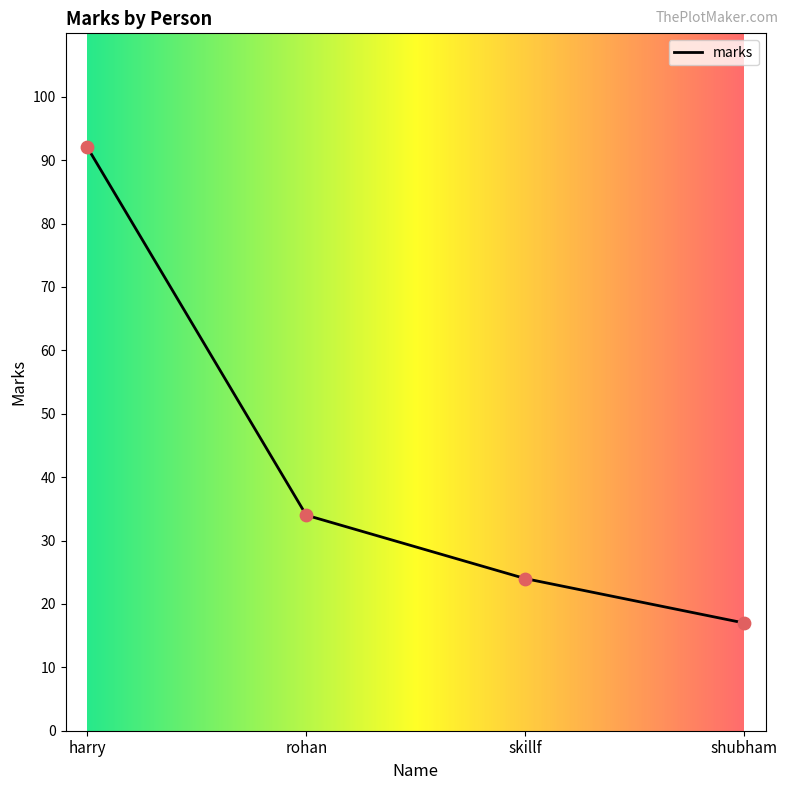

What is the change in value from harry to shubham?

-75